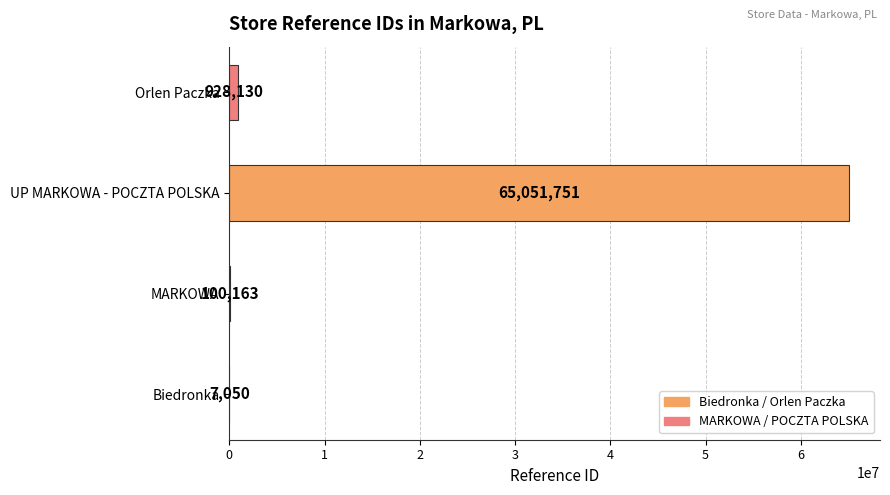

True or false: the data shows 65051751 at UP MARKOWA - POCZTA POLSKA.

True